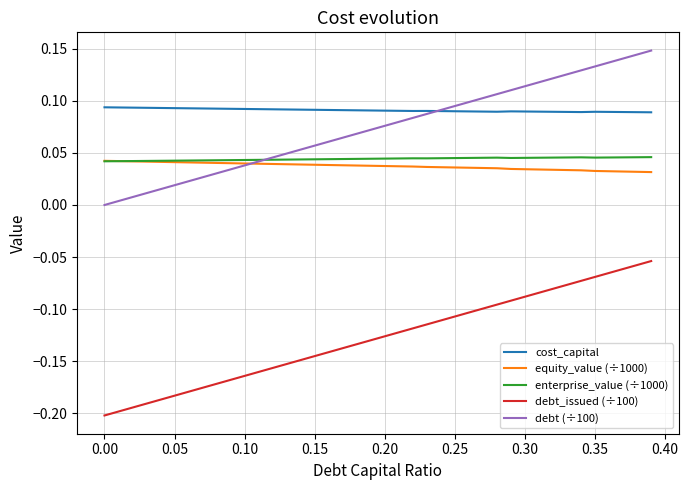

True or false: enterprise_value (÷1000) has more than 2 points higher than both neighbors.

True